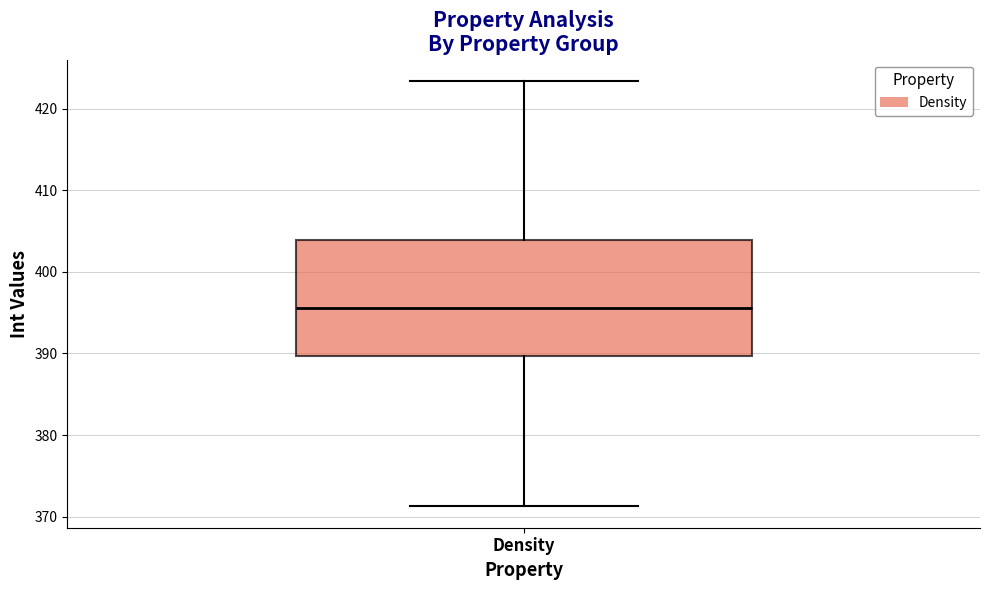

Read this box plot against the y-axis: the position of the median line, the range covered by the box, and the ends of both whiskers. The values are not printed on the chart, so give them approximately, as read against the axis.

median 396, box 390 to 404, whiskers 371 to 423